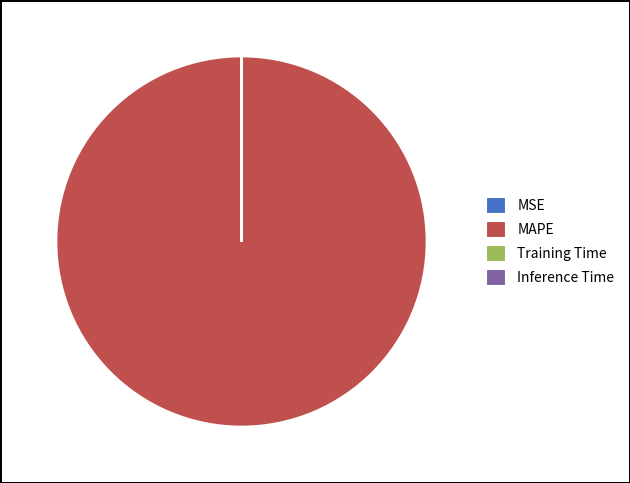

True or false: MAPE accounts for 100% of the total.

True